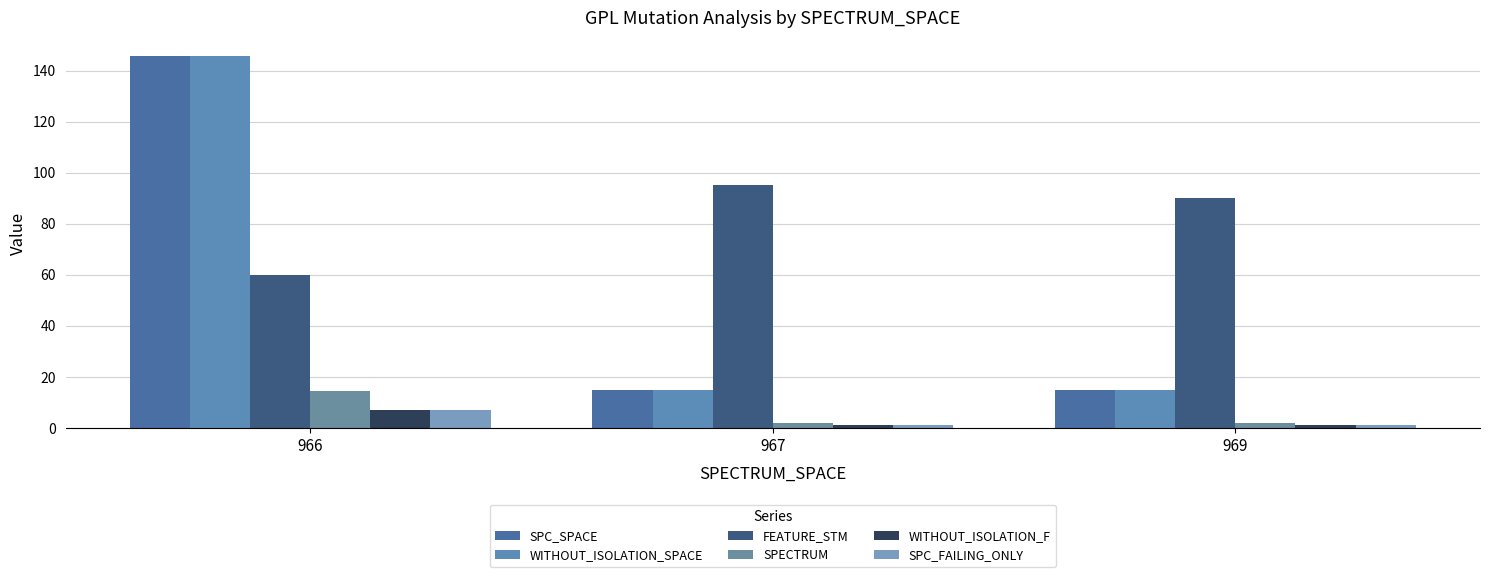

At how many categories does at least one series exceed 106?

1